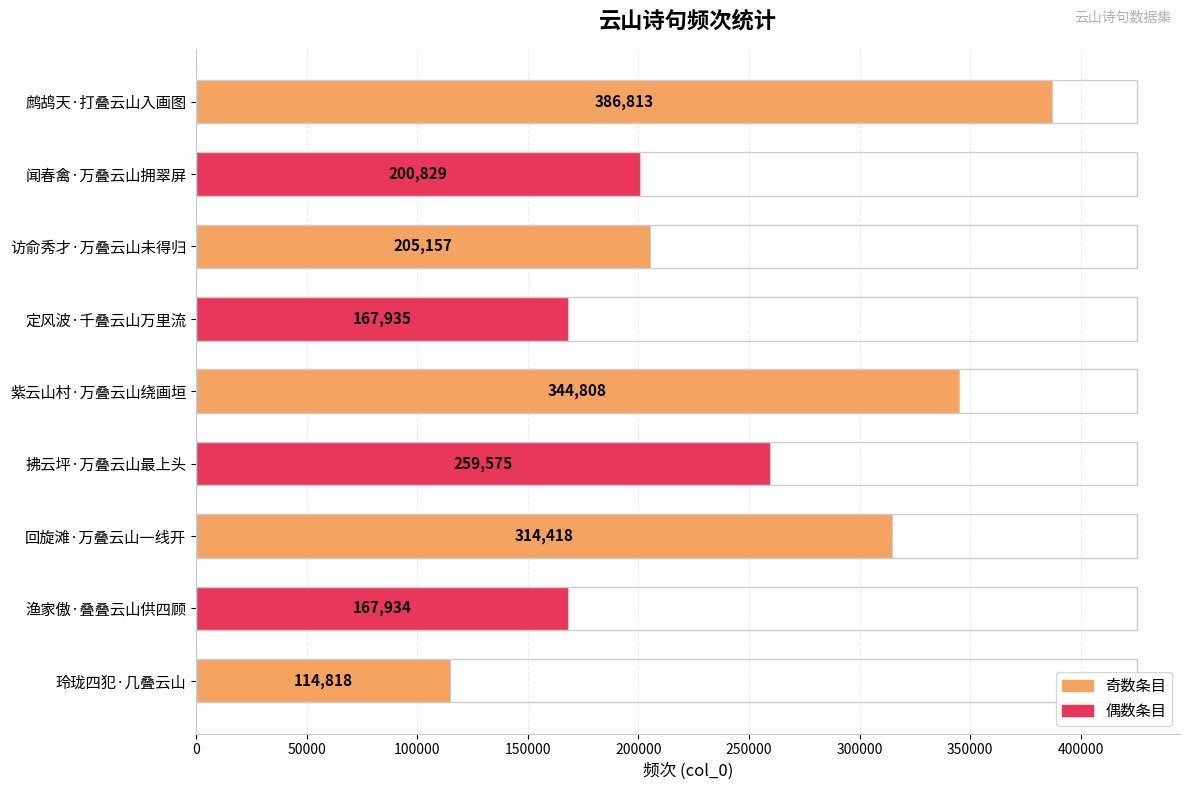

Is it true that the value at 访俞秀才·万叠云山未得归 is 205157?

True